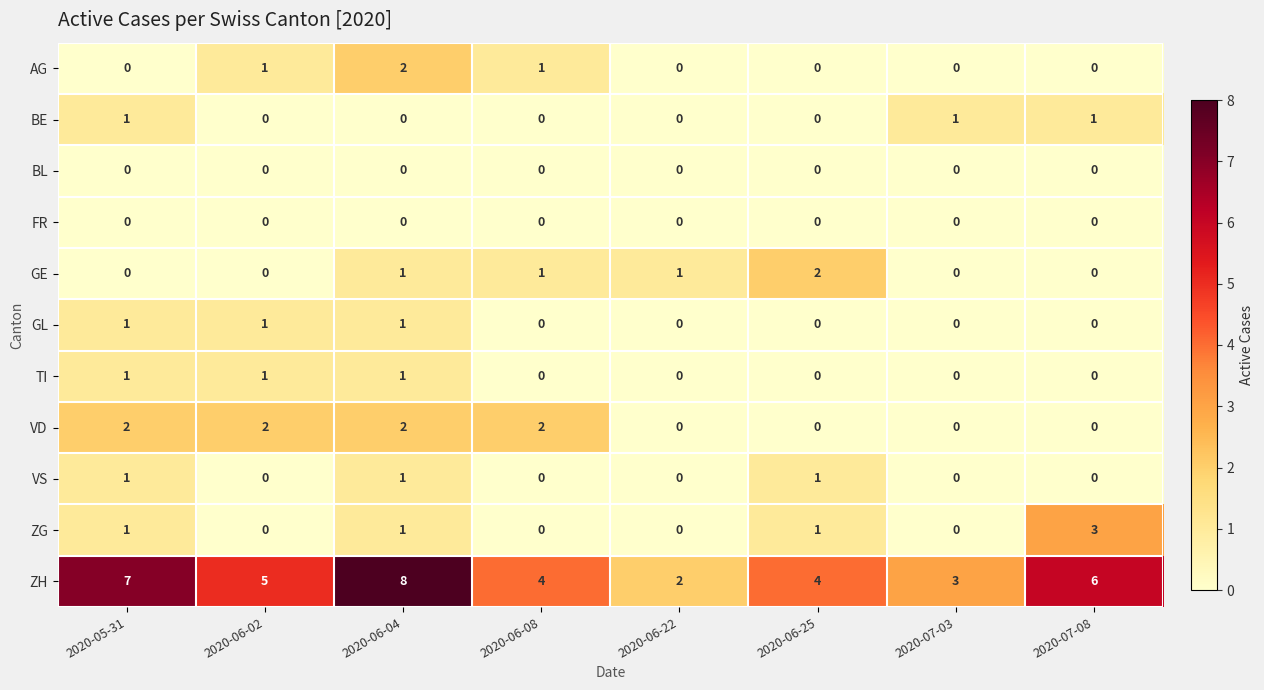

Which series changed the most between 2020-05-31 and 2020-06-25?

ZH